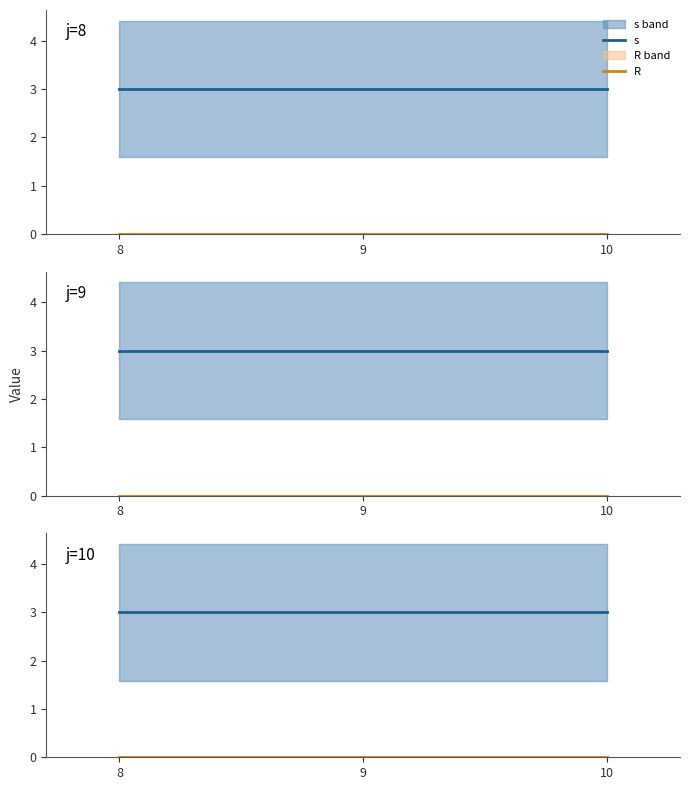

What is the total value across all series at 9?

3